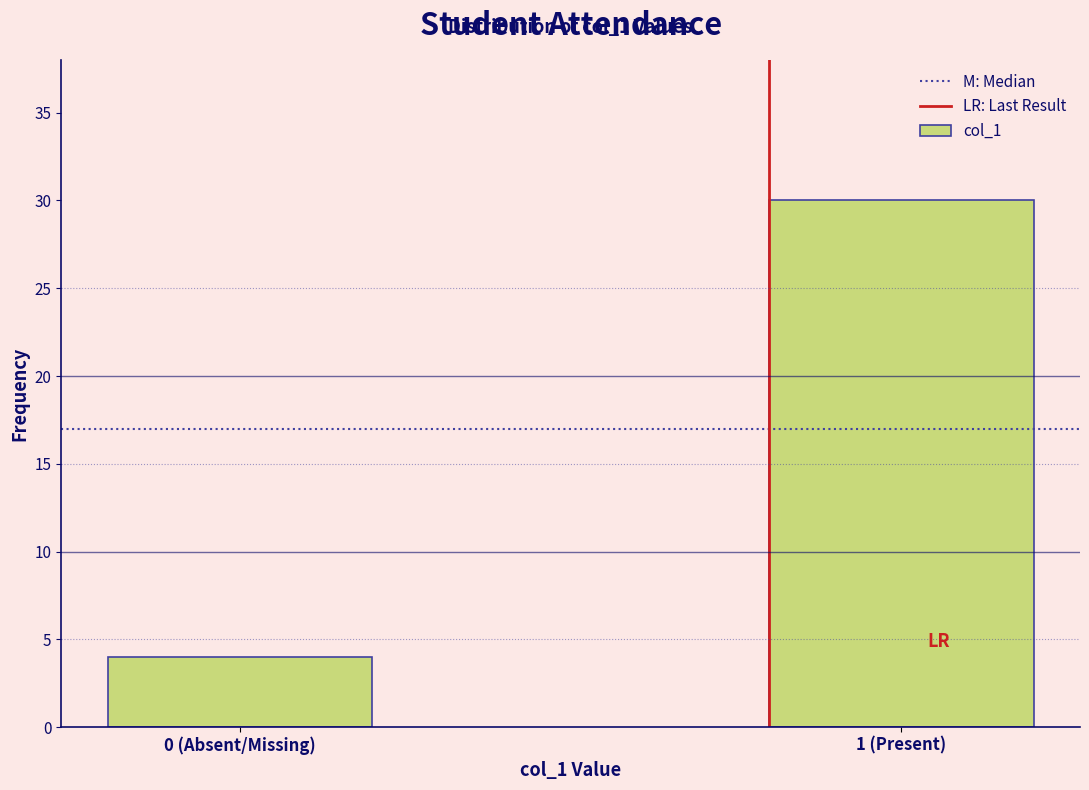

Reading left to right, transcribe all the data shown in this chart.

4	30